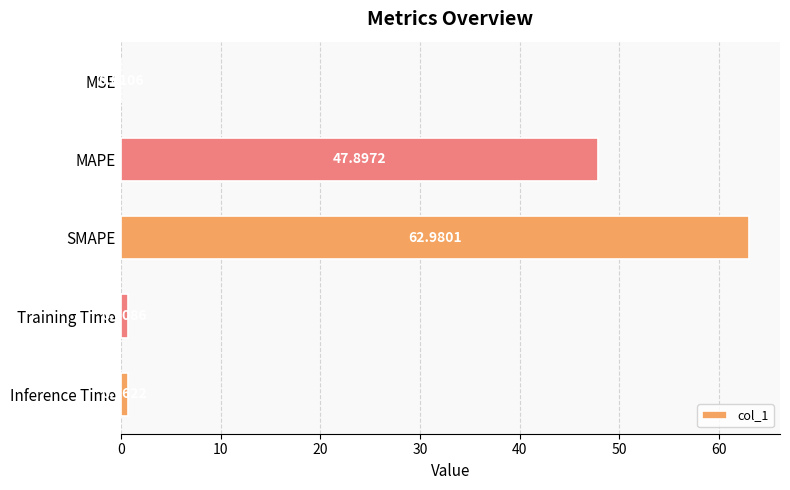

Does the chart contain stacked bars?

No